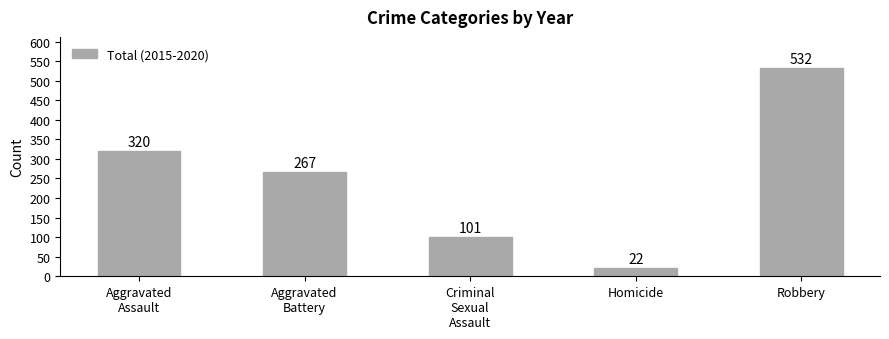

What is the difference between the maximum and minimum values?

510